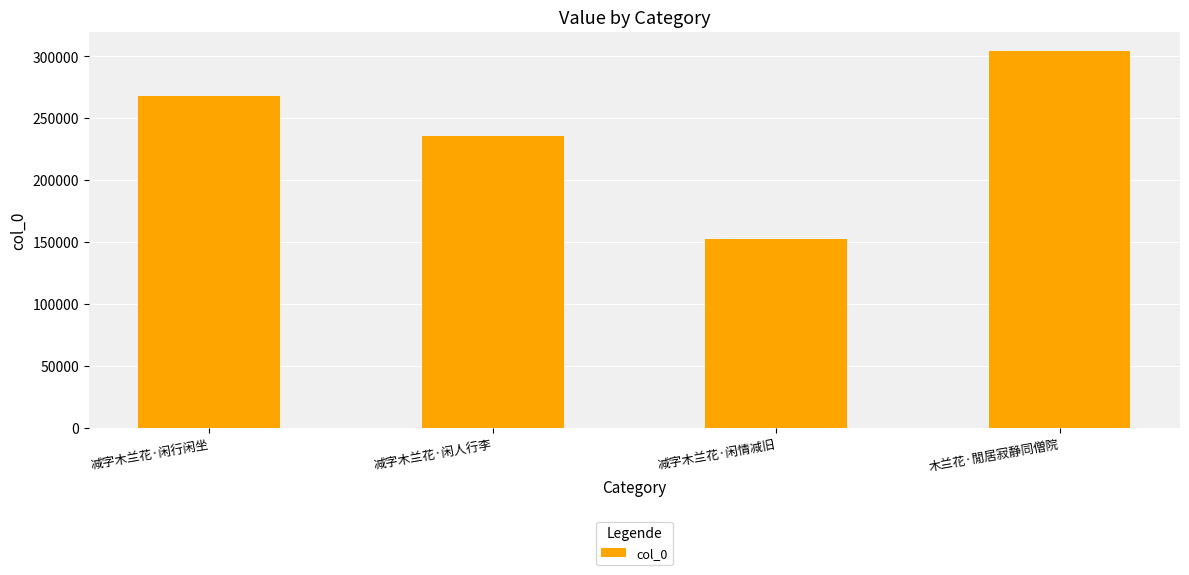

How many values are below 268048?

2